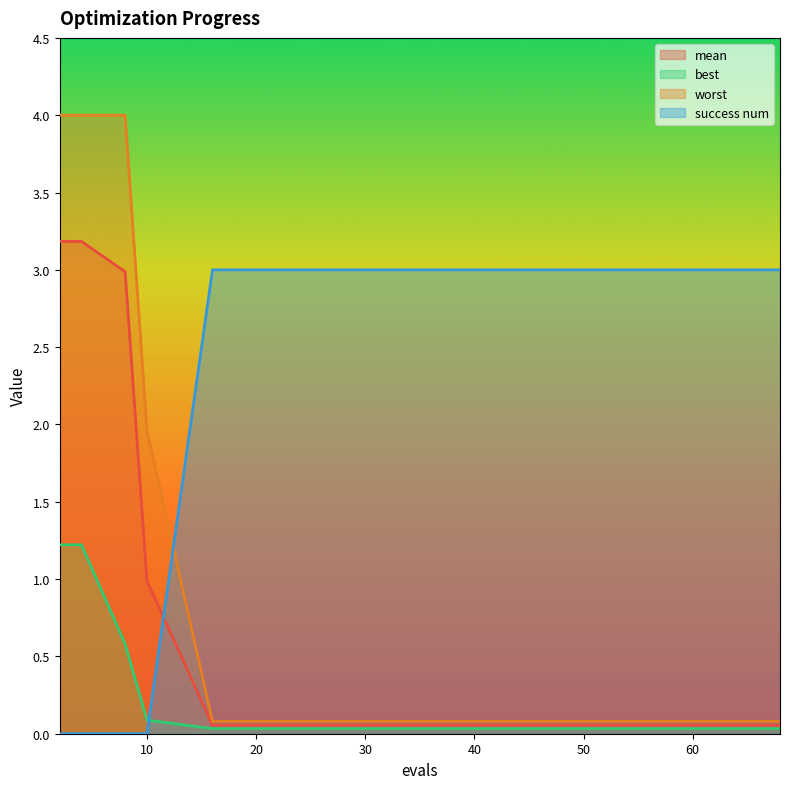

What is the approximate value of mean at 68?

0.1